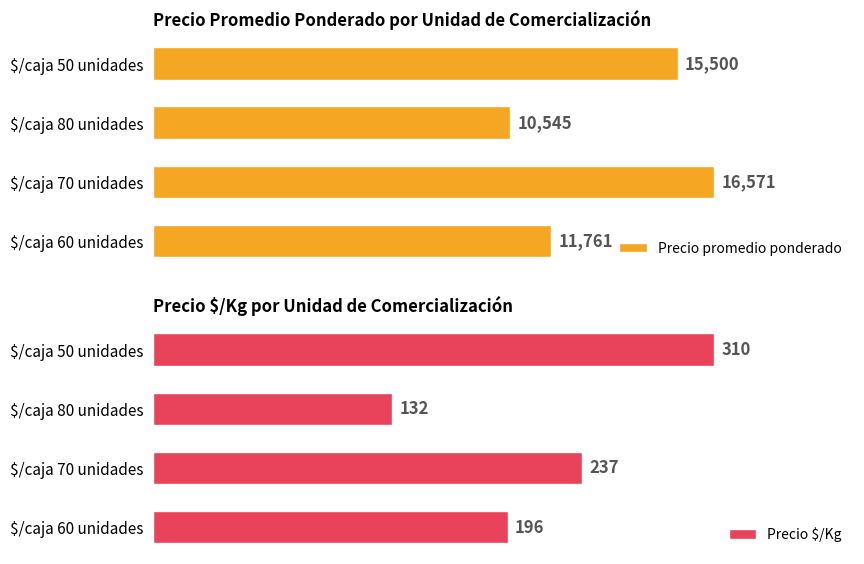

At which label does Precio promedio ponderado reach its peak?

$/caja 70 unidades